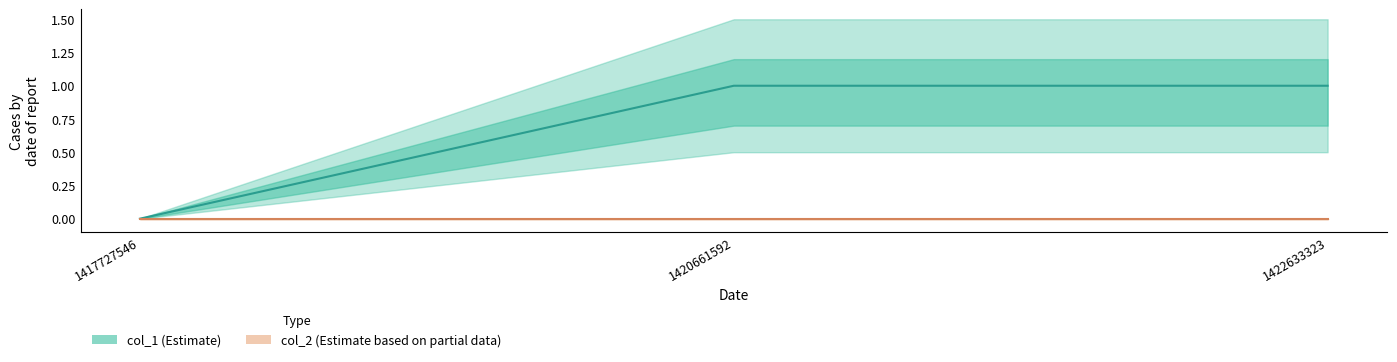

What are all the series names shown in the legend?

col_1, col_2